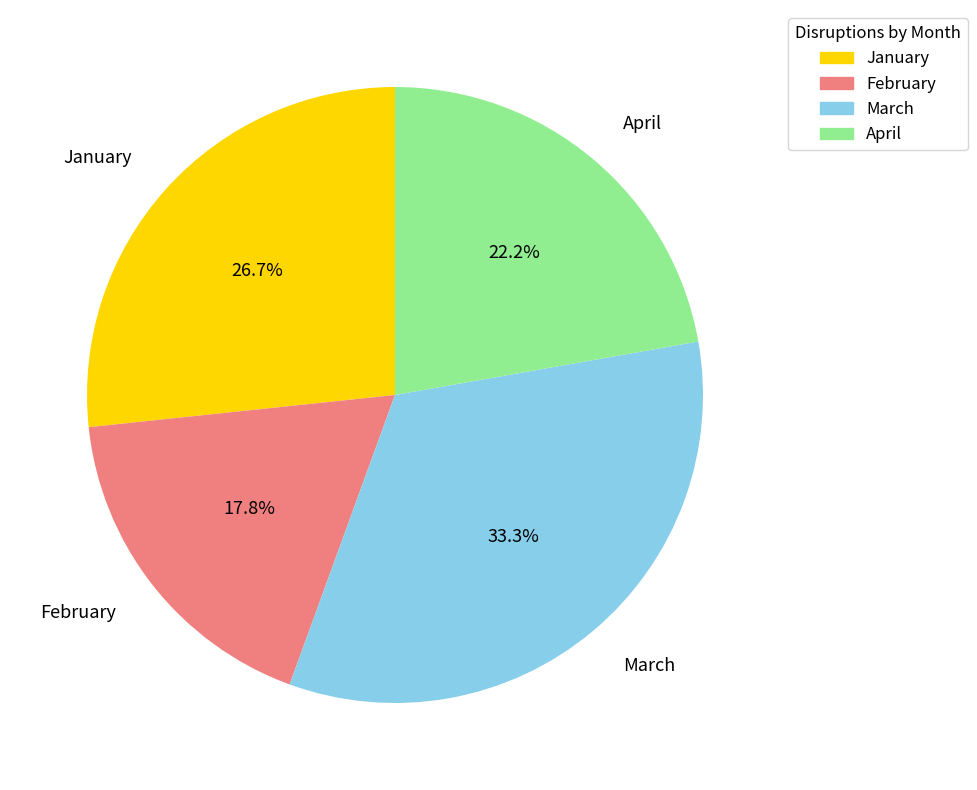

Rank the categories by value from highest to lowest.

March, January, April, February